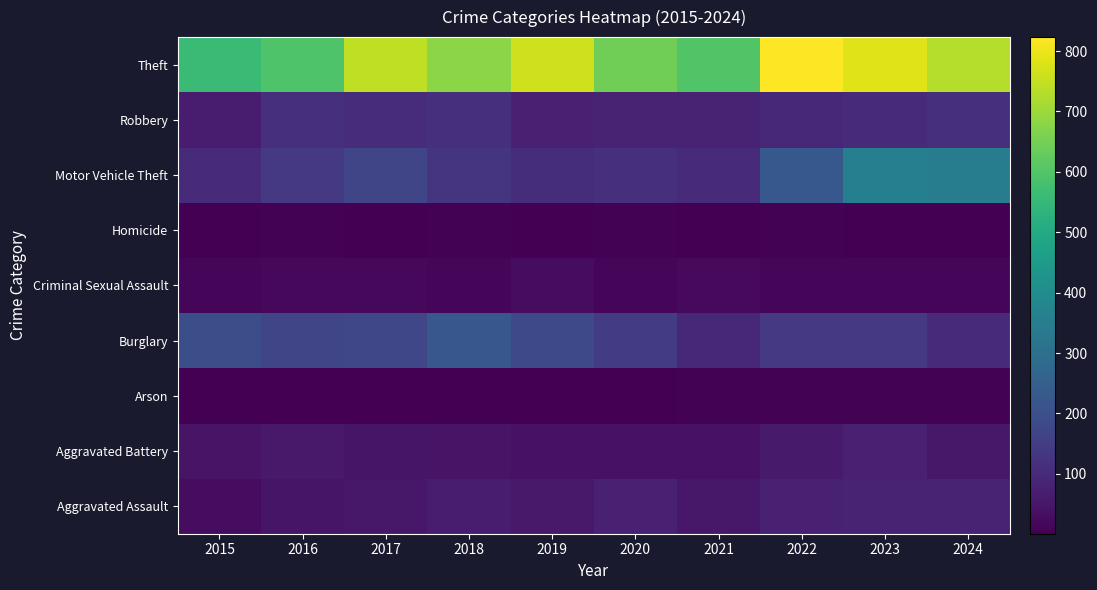

At which category is the sum across all series the highest?

2023